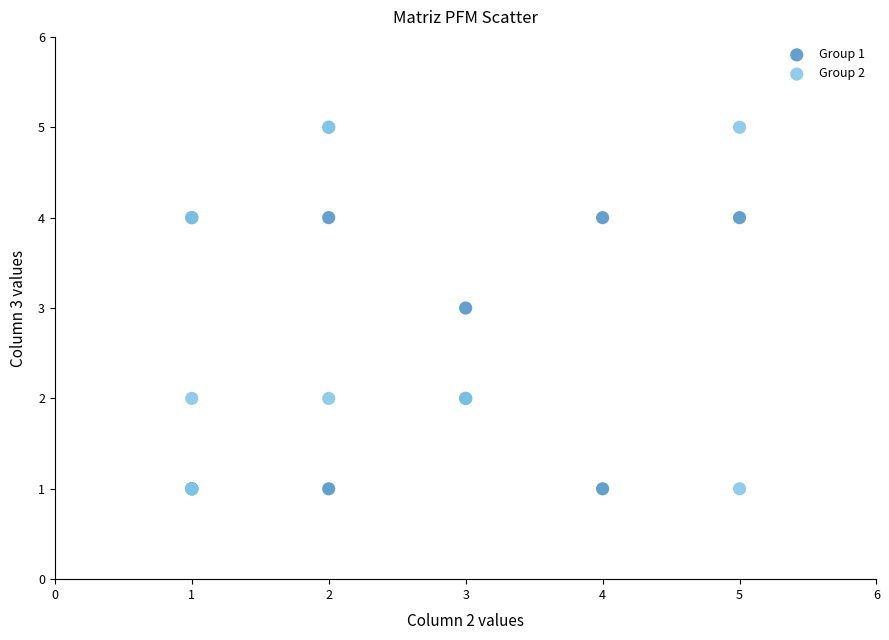

Which series contains the highest Y value?

Group 2